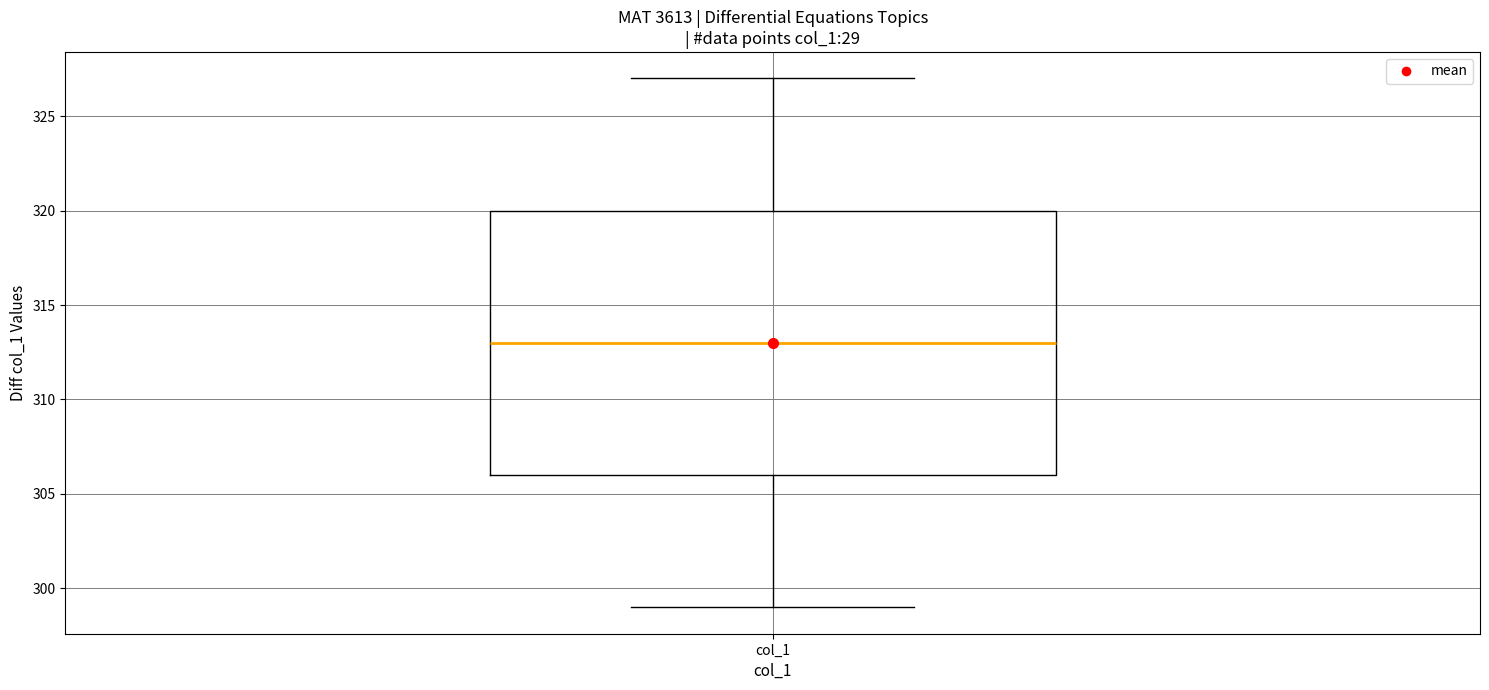

Transcribe this box plot: give where the median line is, the range the box spans, and where the two whiskers end, as read against the y-axis. The values are not printed on the chart, so give them approximately, as read against the axis.

median 313, box 306 to 320, whiskers 299 to 327